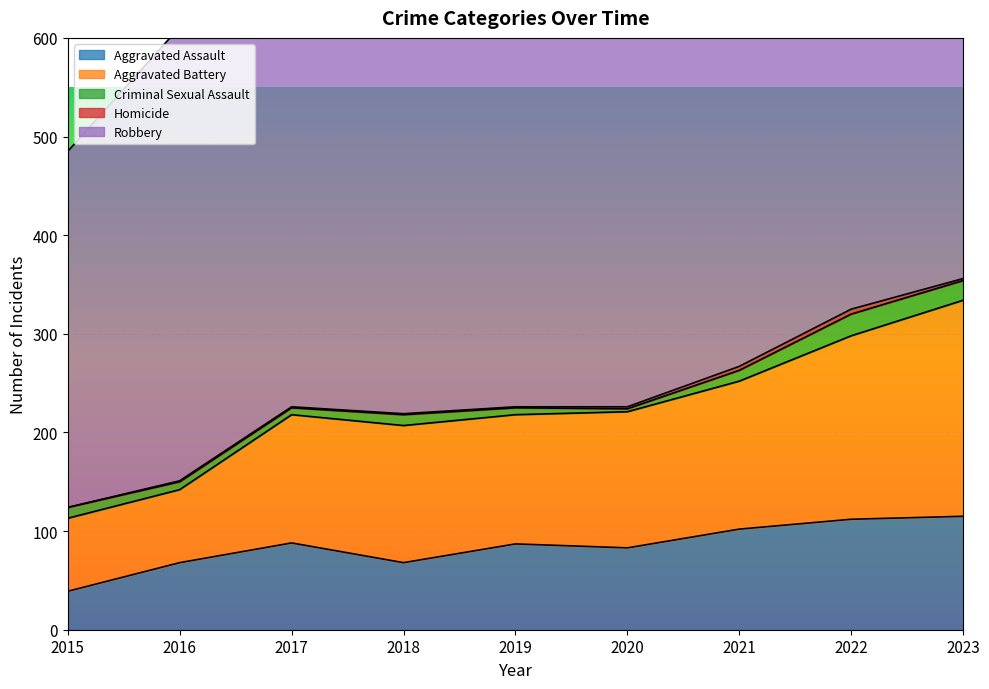

Reading left to right, transcribe all the data shown in this chart.

Aggravated Assault: 39	68	88	68	87	83	102	112	115
Aggravated Battery: 74	74	130	139	131	138	150	186	219
Criminal Sexual Assault: 11	8	7	11	7	3	11	22	20
Homicide: 0	1	1	1	1	2	4	5	2
Robbery: 361	460	394	447	499	425	429	485	401